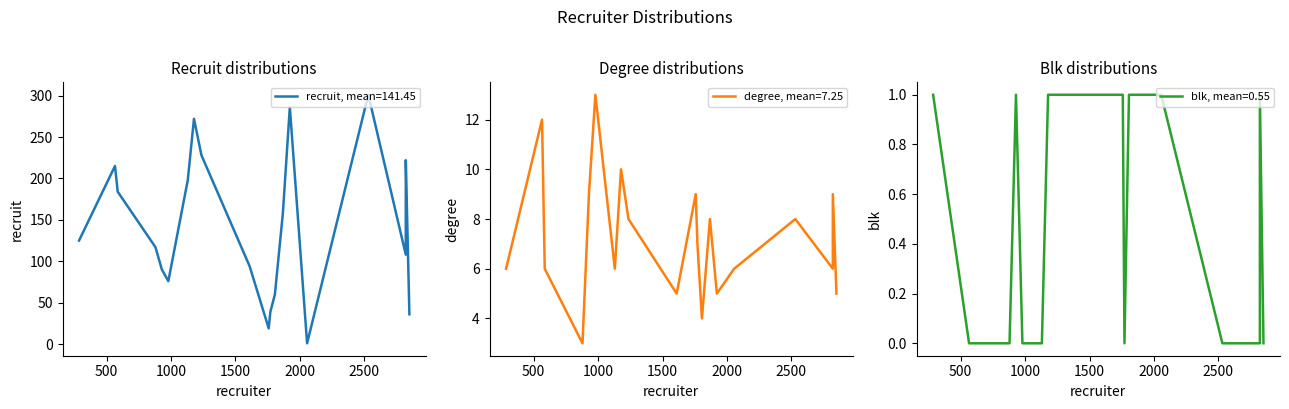

Which series has the largest range (max minus min)?

recruit